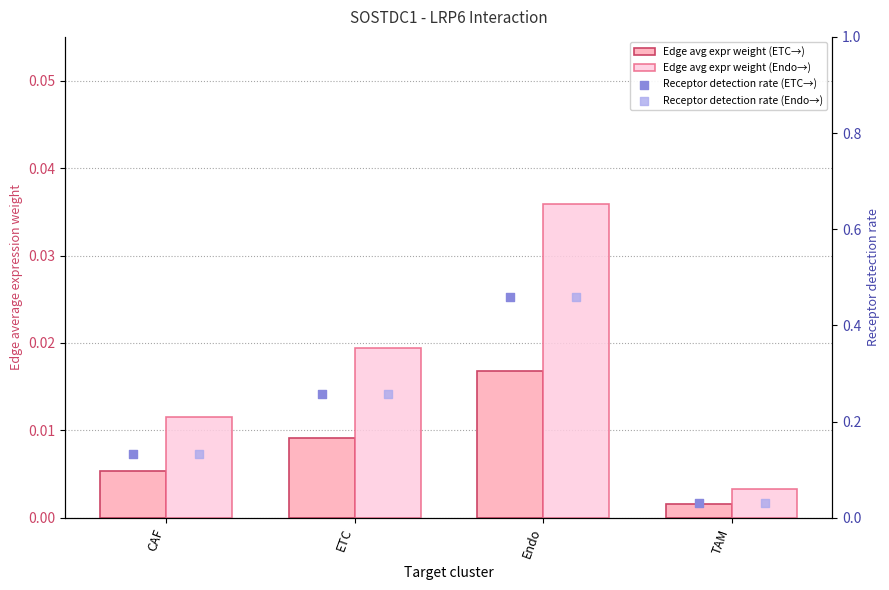

What is the total value across all series at ETC?

0.5